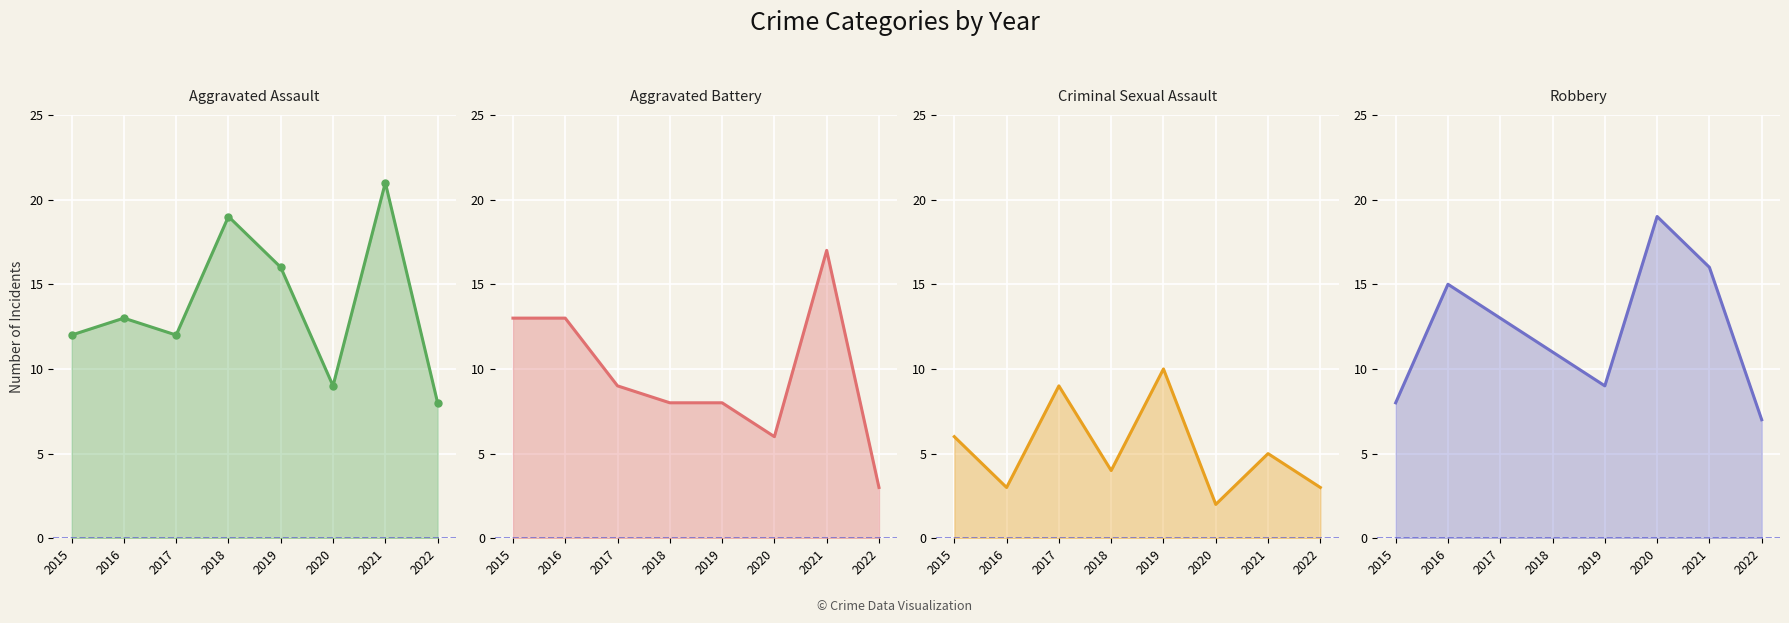

How many interior local valleys does the Aggravated Assault series have?

2